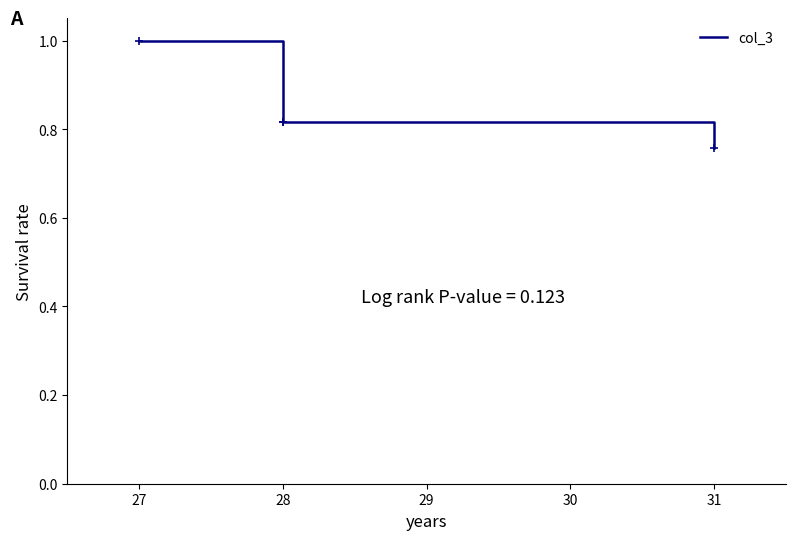

What is the difference between the second highest and minimum values?

0.1